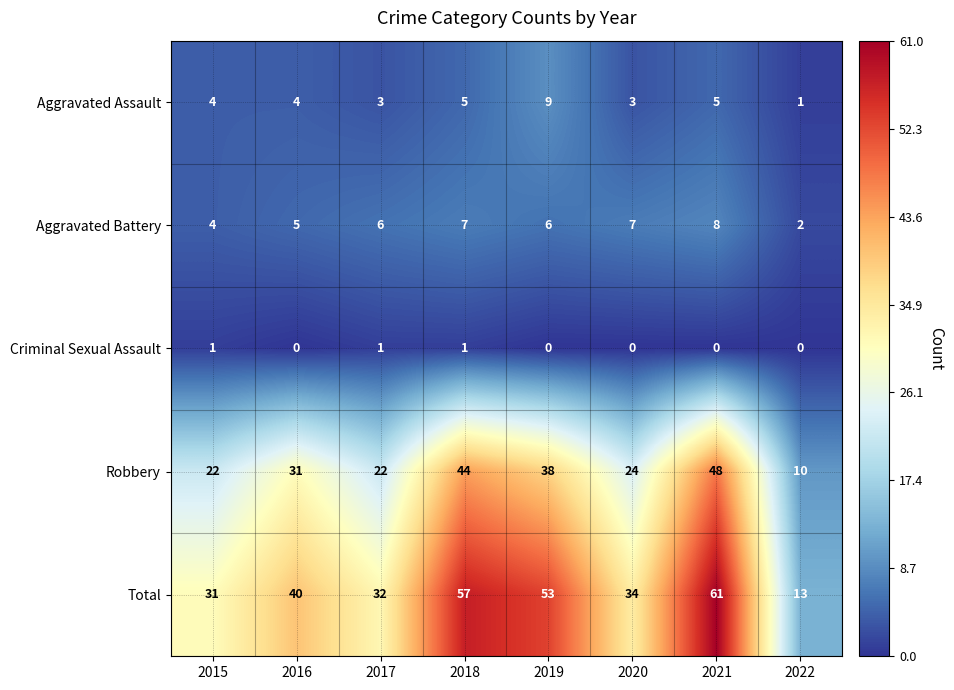

Which series has the largest total across all categories?

Total